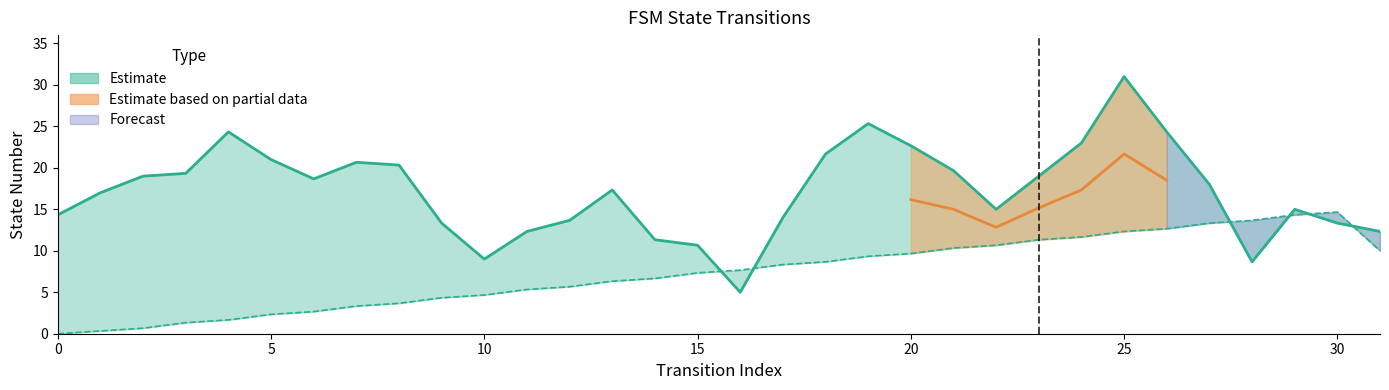

What is the approximate value of source_state at 25, to the nearest 5?

10